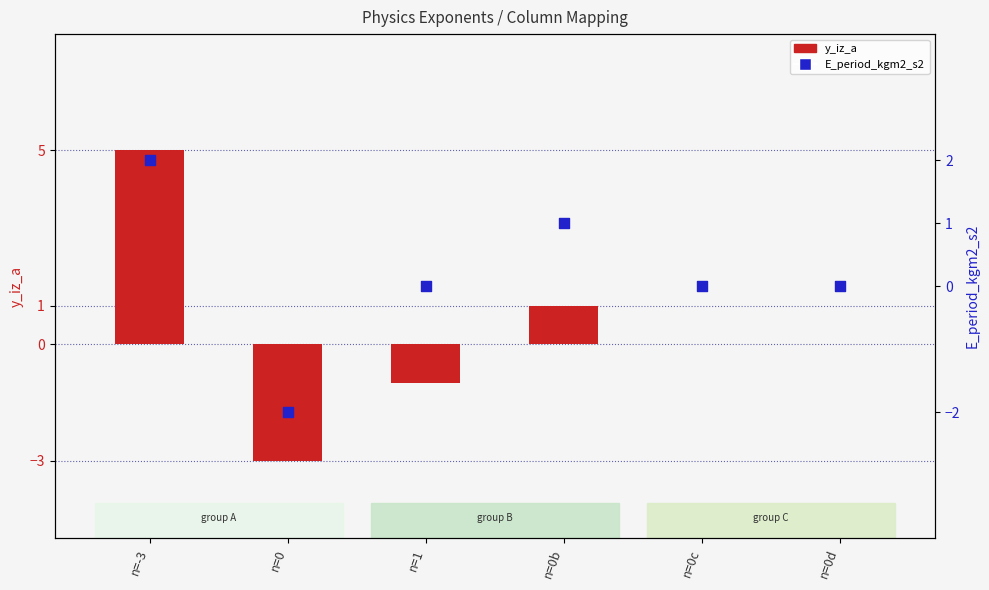

What is the total value across all series at n=0b?

2